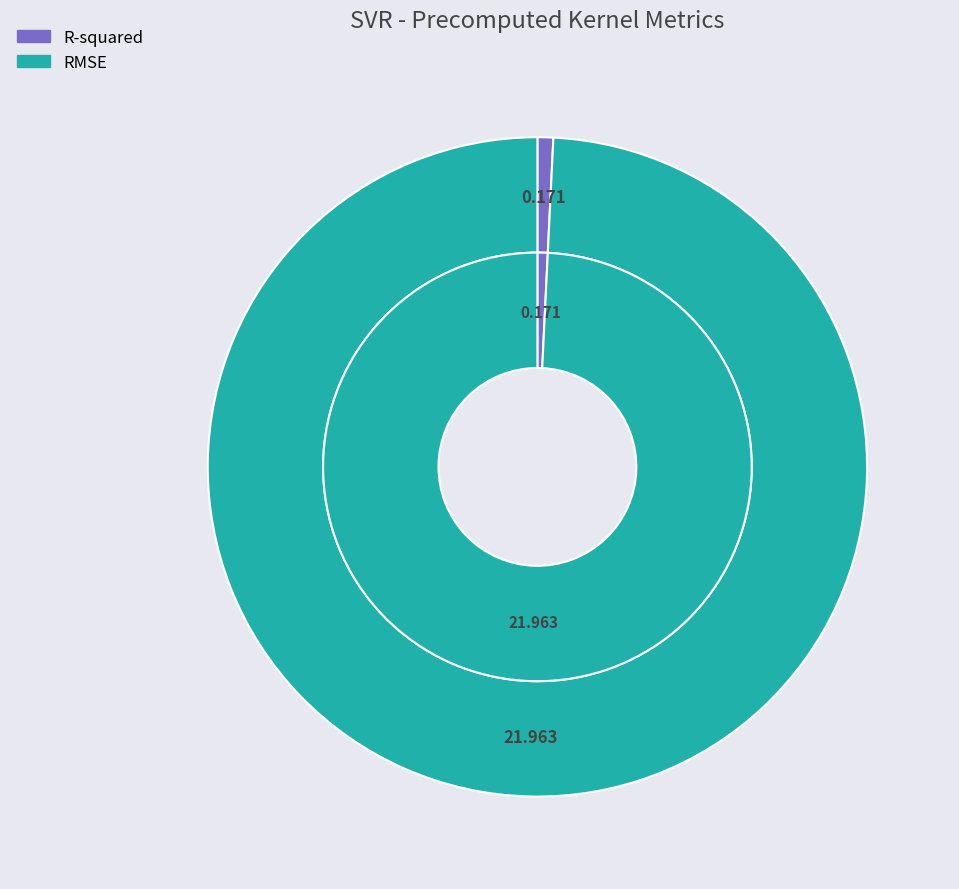

What percentage do R-squared and RMSE together represent?

100.0%